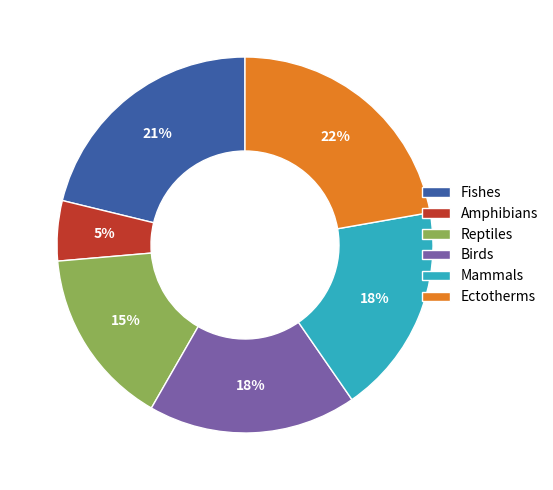

What is the largest slice in the pie chart?

Ectotherms